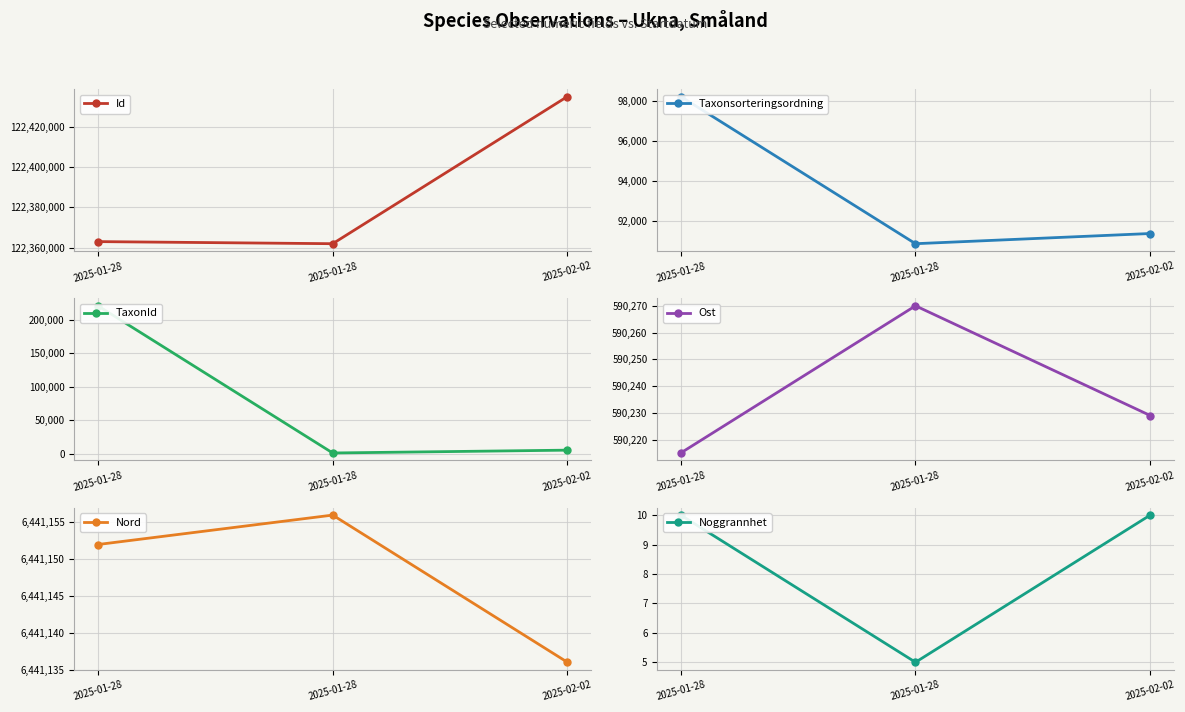

What is the label of the 1st point from the right?

2025-02-02